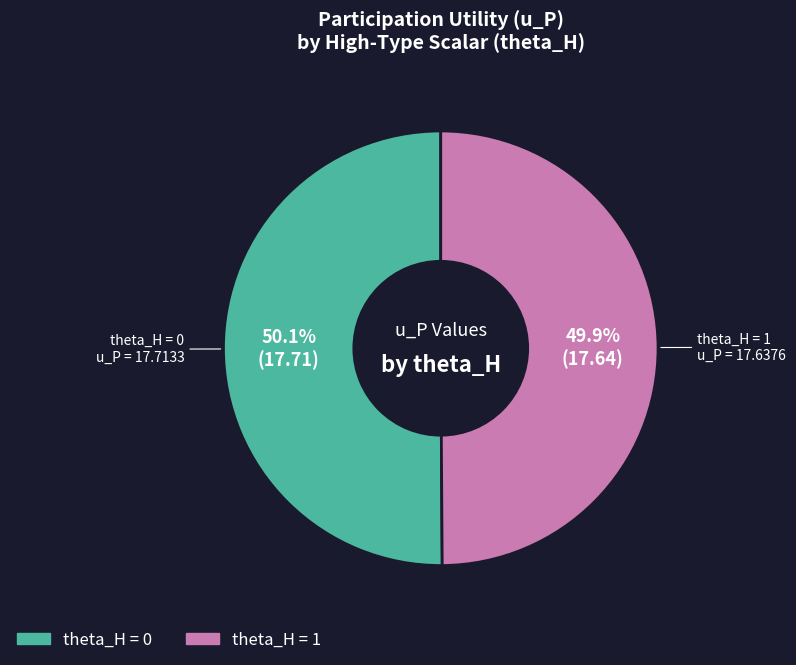

What is the ratio of the value at theta_H = 0 to the value at theta_H = 1?

1.0